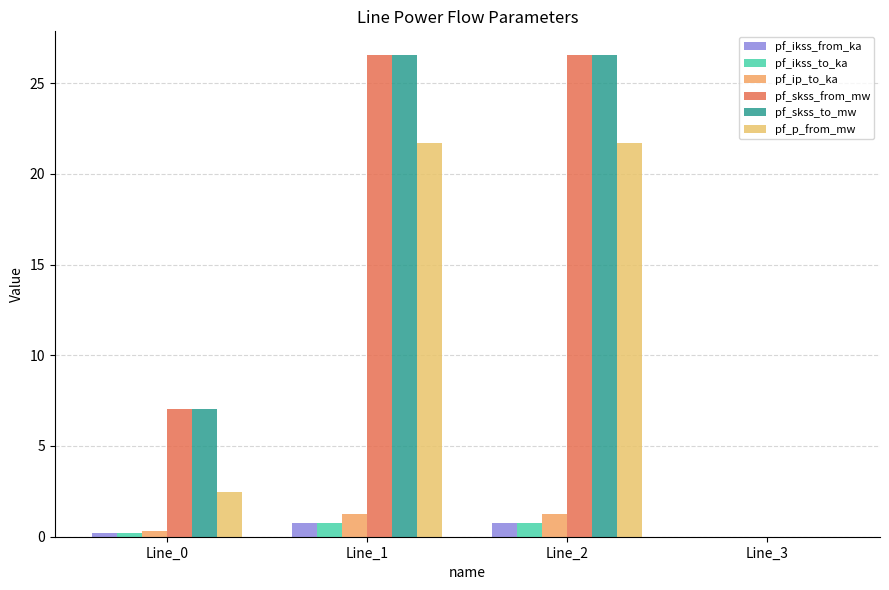

Count the number of categories in the chart.

4